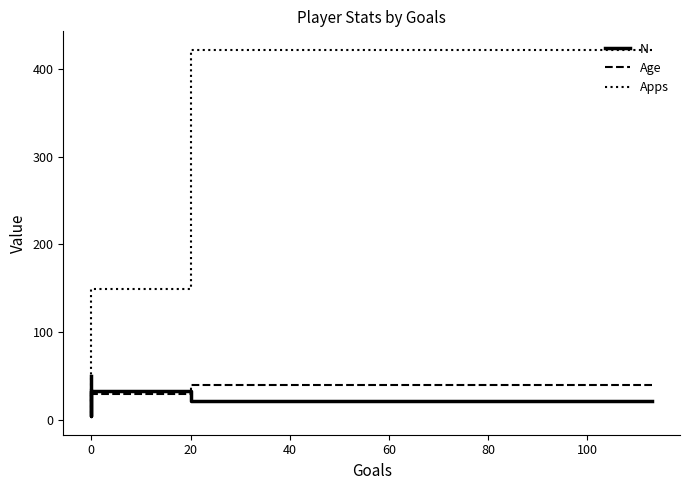

True or false: Age has more than 0 points higher than both neighbors.

True